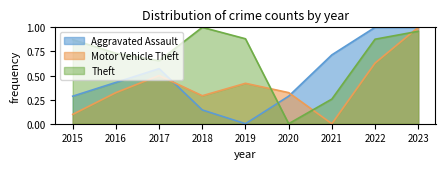

Which category has the lowest value across all series?

2019